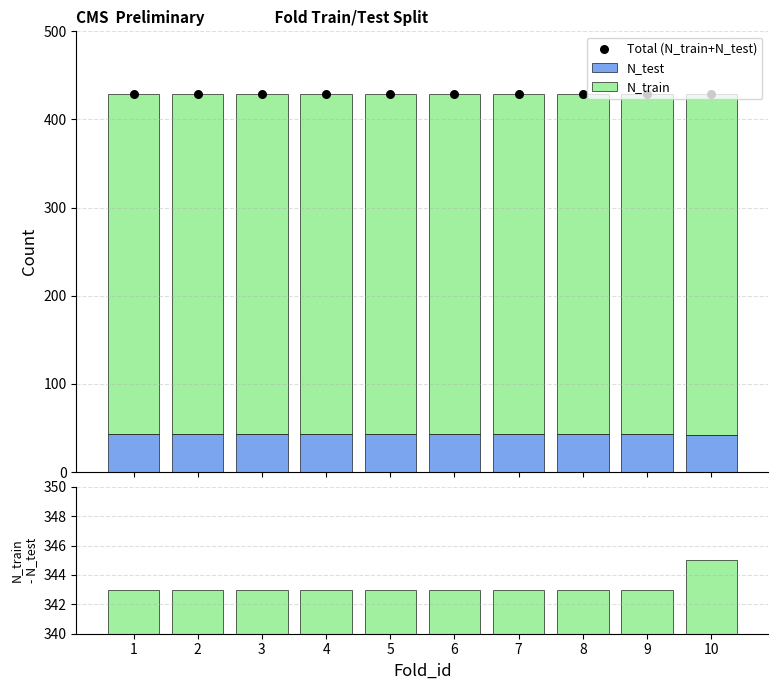

Is the value of N_train - N_test at 5 greater than the value of N_test at 10?

Yes